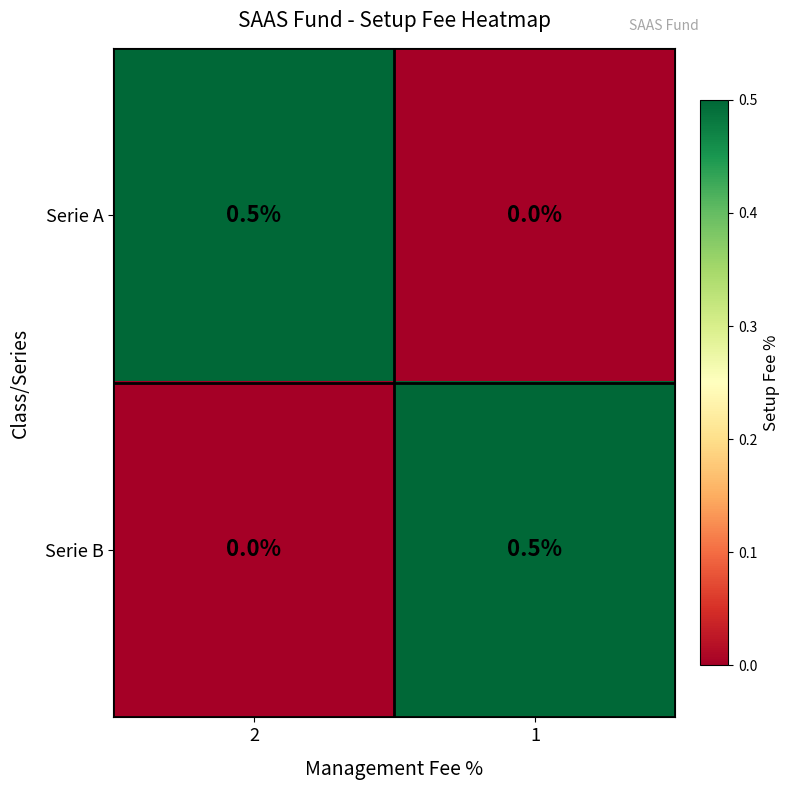

How many values in Serie B are above zero?

1